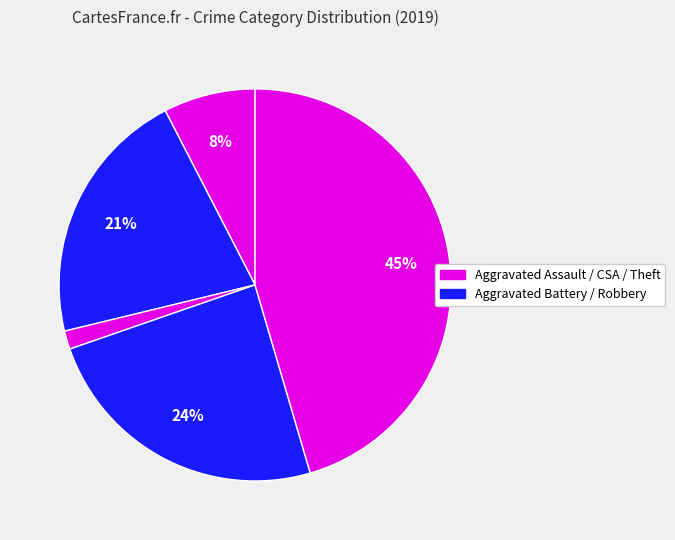

How many segments does this pie chart have?

5